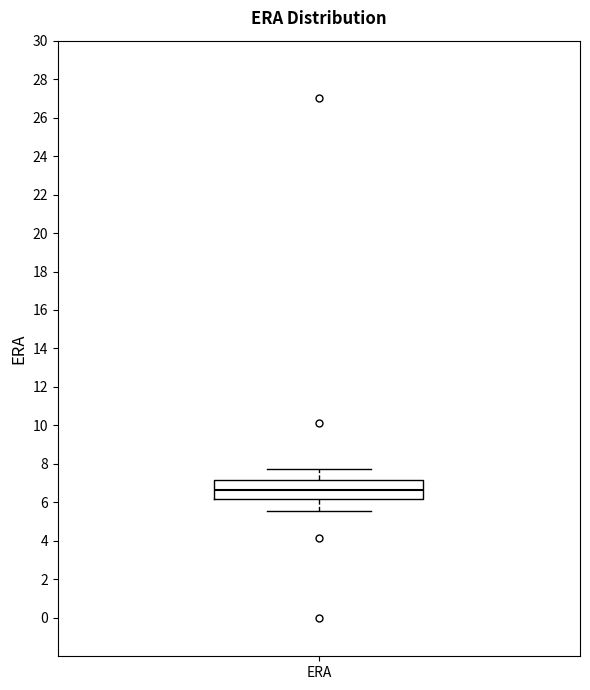

Where does the median line of the box for ERA sit on the y-axis? The values are not printed on the chart, so give them approximately, as read against the axis.

6.6